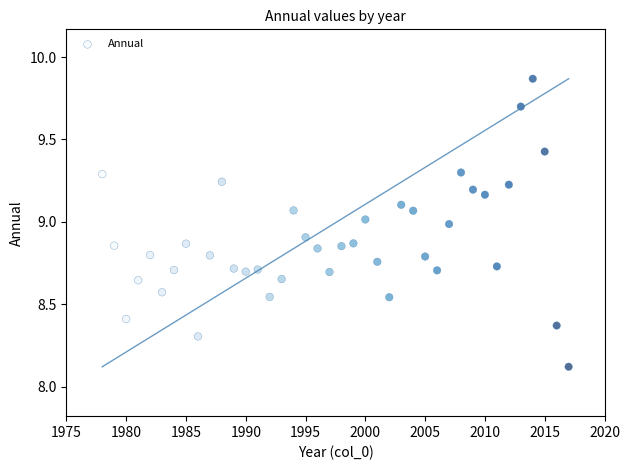

What is the range of Y values (max minus min)?

1.7